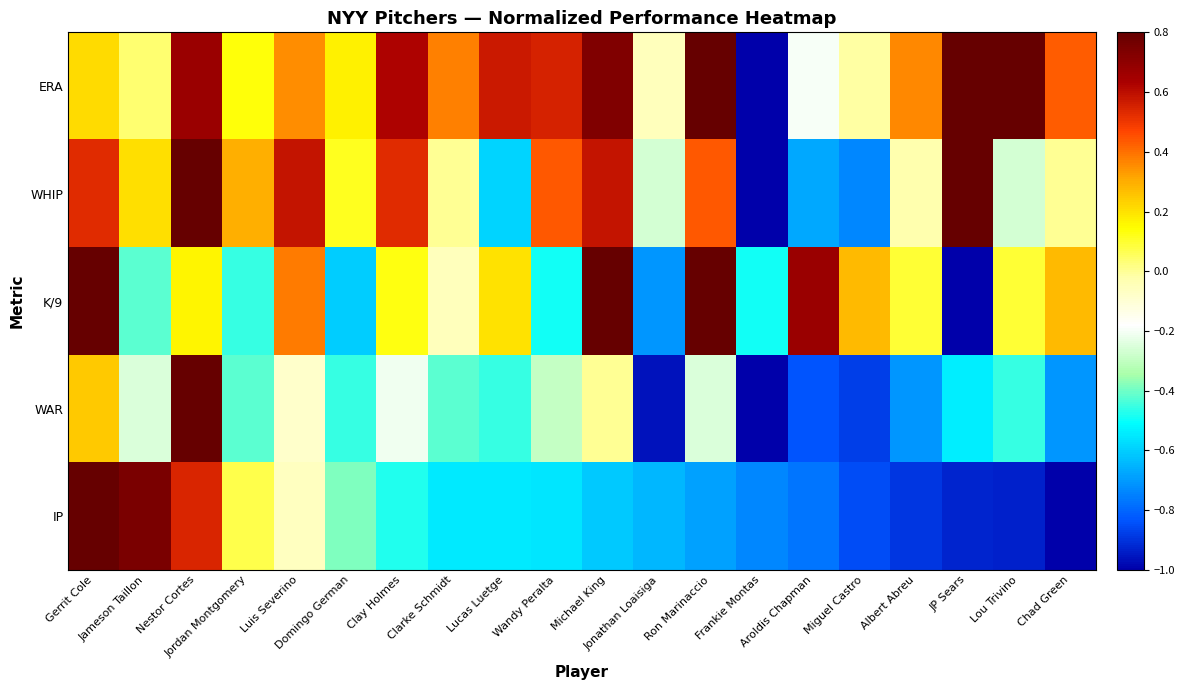

How many distinct data groups are displayed?

5